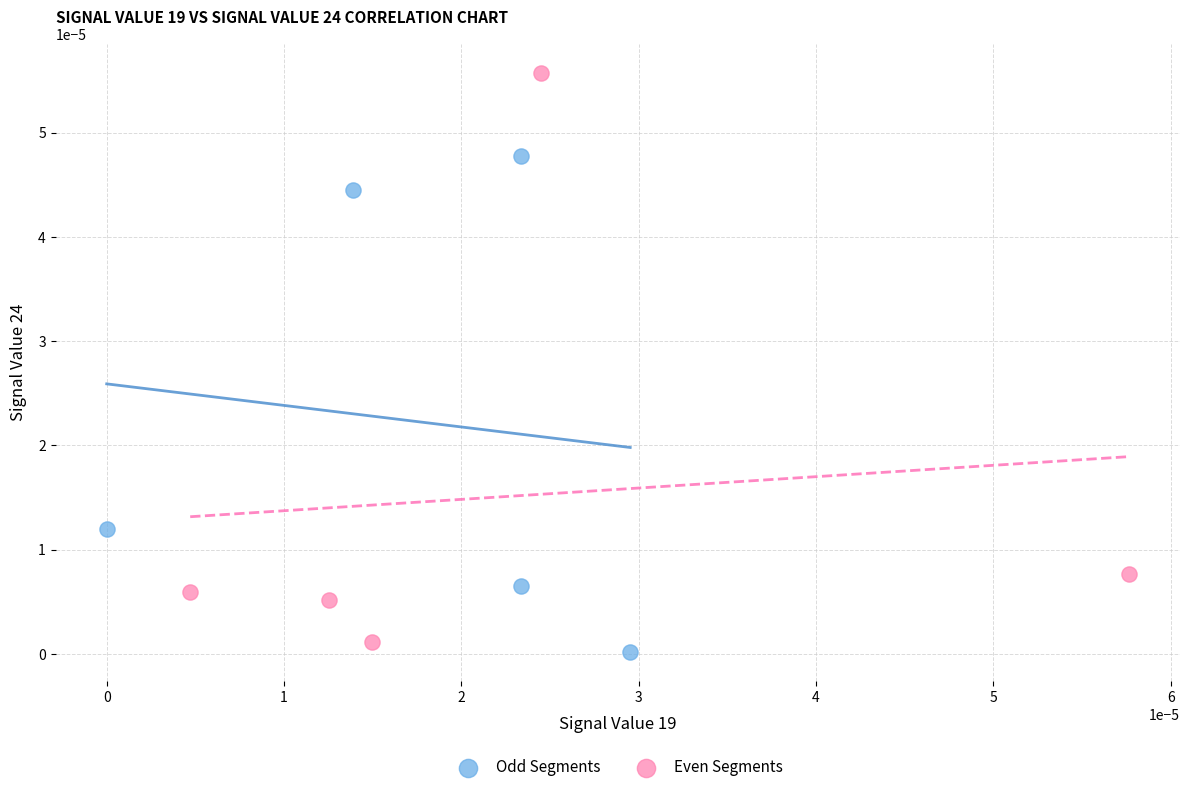

Which series contains the lowest Y value?

Odd Segments